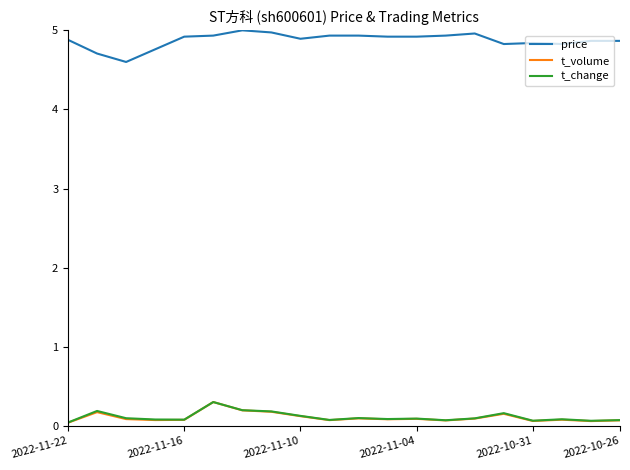

How many lines are shown in the chart?

3